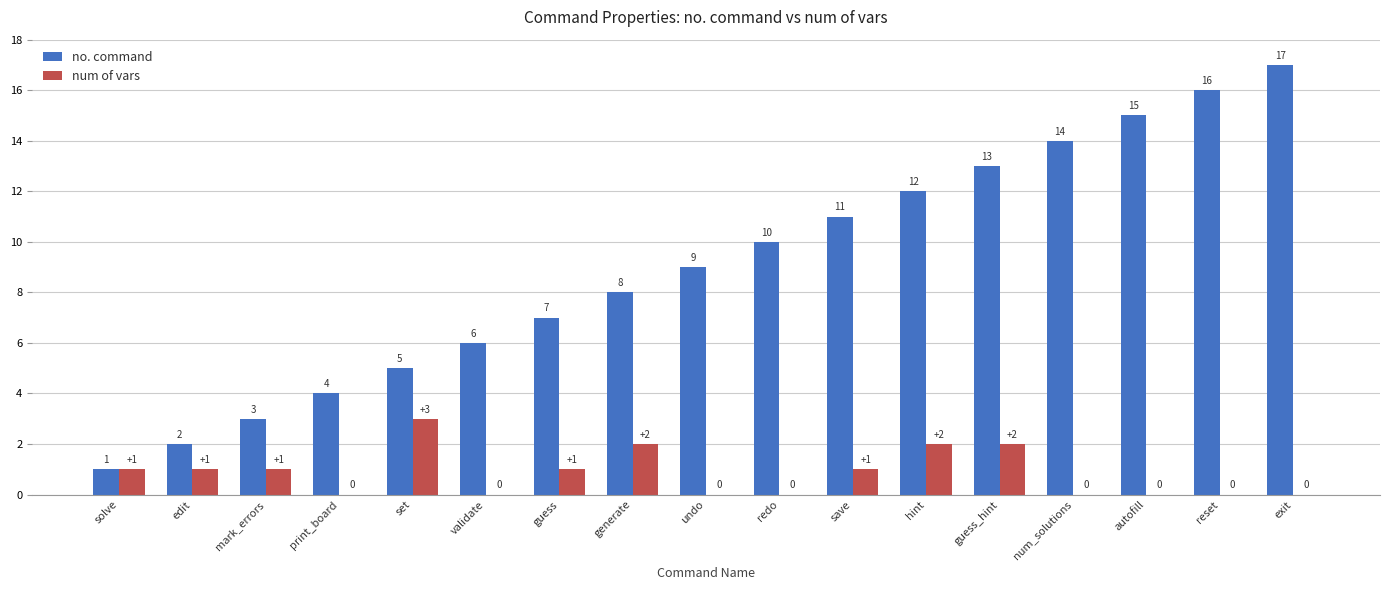

Read the num of vars value at hint.

2